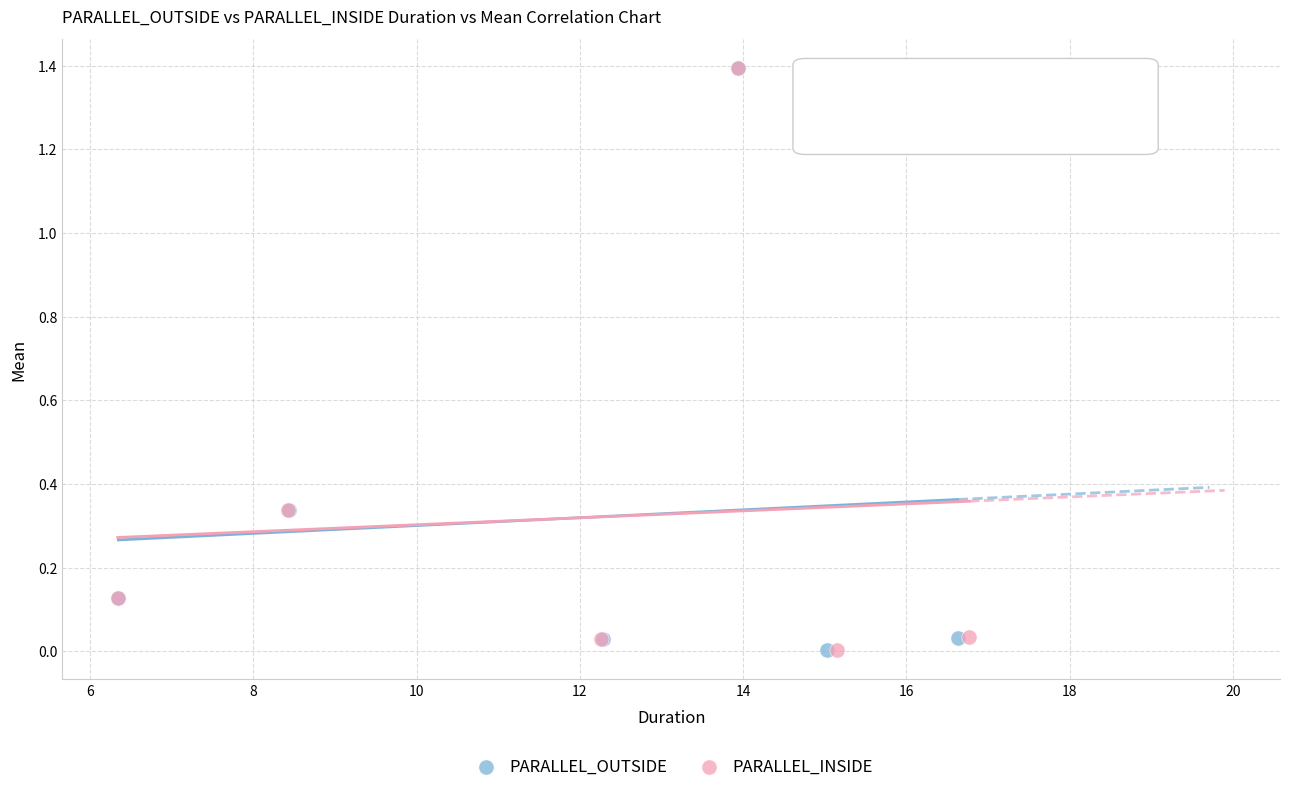

What are all the series names shown in the legend?

PARALLEL_OUTSIDE, PARALLEL_INSIDE